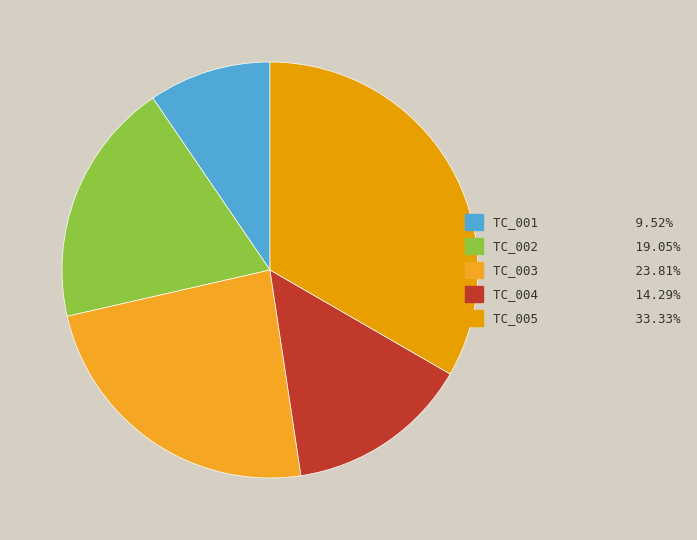

To the nearest percent, what is the average slice percentage?

20%